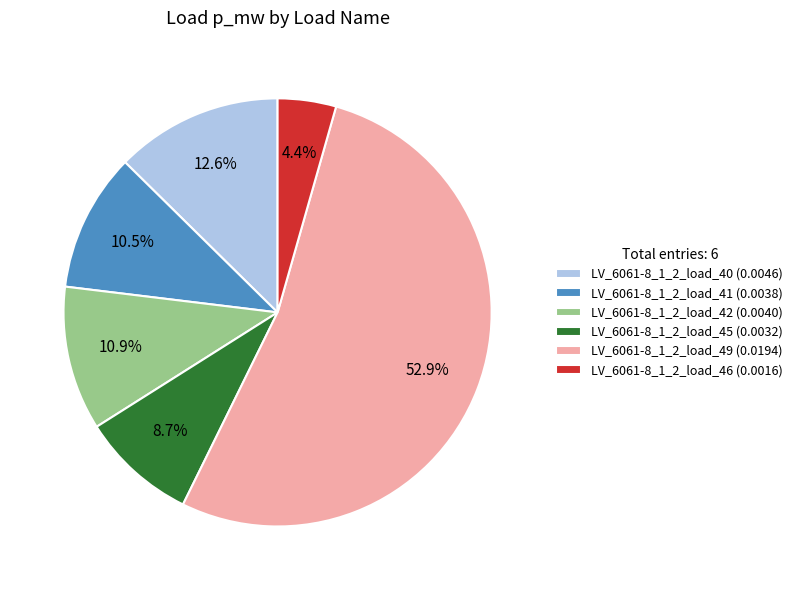

Combined, do LV_6061-8_1_2_load_42 (0.0040) and LV_6061-8_1_2_load_41 (0.0038) account for over 50%?

No